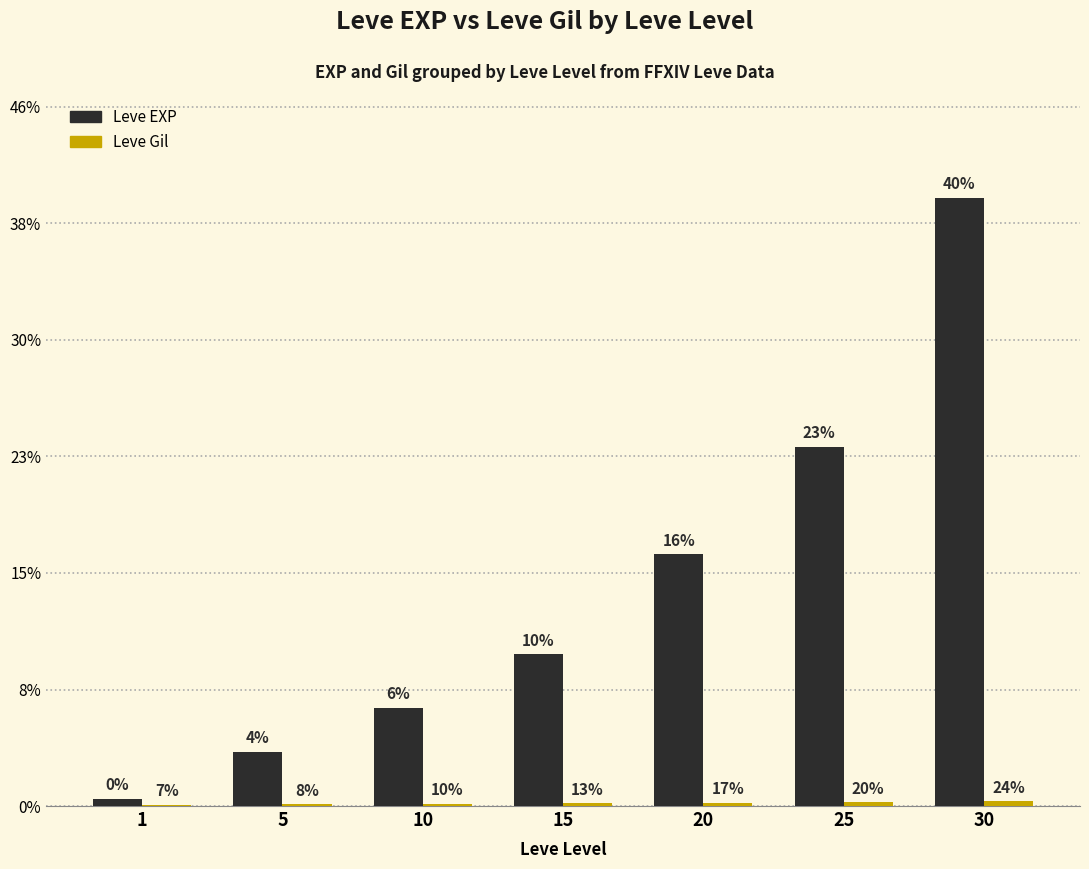

At which label does Leve EXP reach its peak?

30